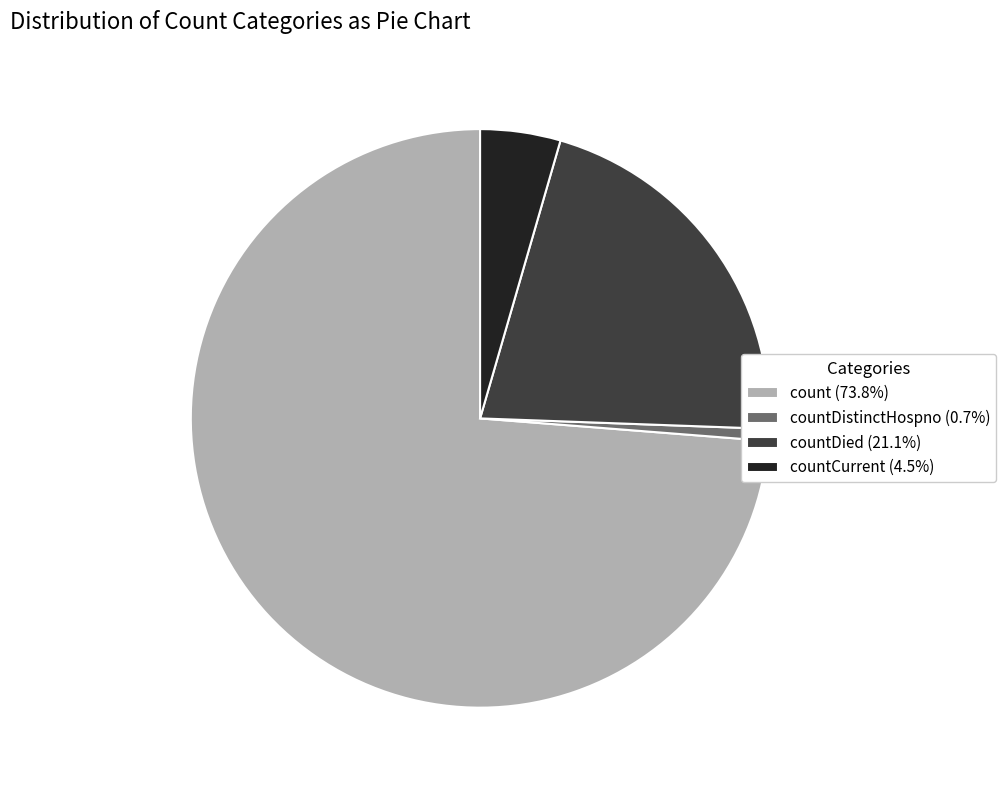

Does countDistinctHospno (0.7%) account for over 50% of the chart?

No